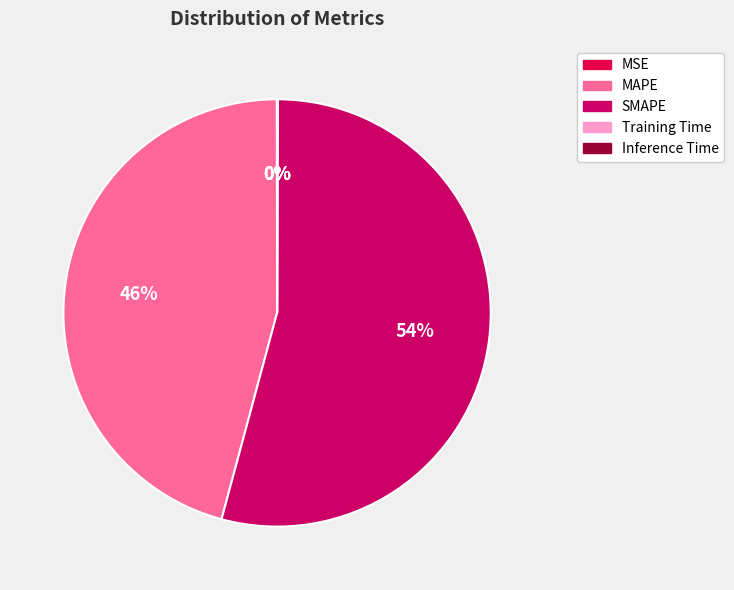

How many segments does this pie chart have?

5